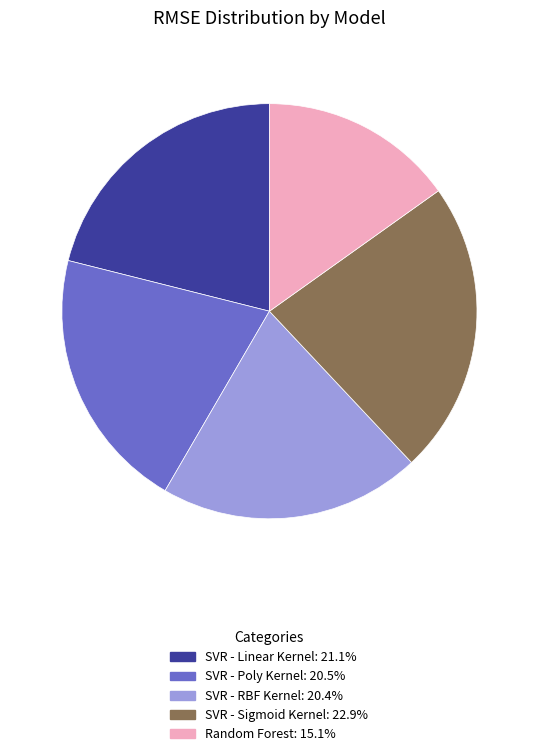

Between Random Forest and SVR - RBF Kernel, which is larger?

SVR - RBF Kernel